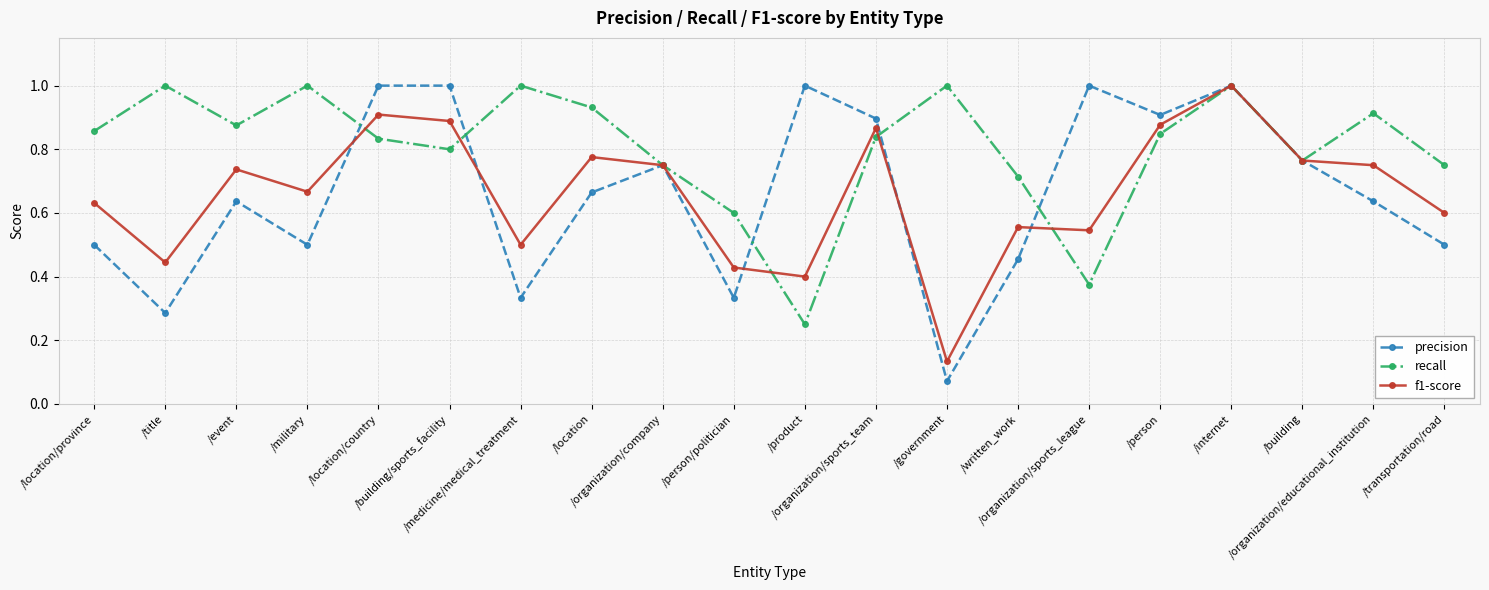

What is the value of the recall point at the 13th from the left?

1.0